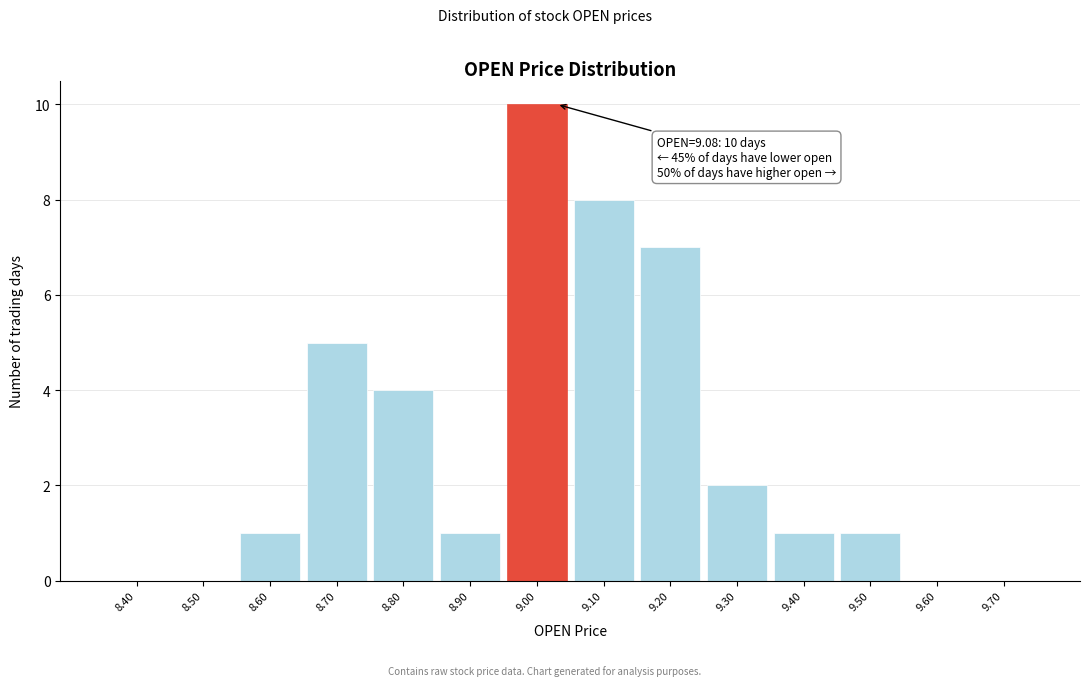

Reading left to right, list all the values displayed in this chart.

8.40=0	8.50=0	8.60=1	8.70=5	8.80=4	8.90=1	9.00=10	9.10=8	9.20=7	9.30=2	9.40=1	9.50=1	9.60=0	9.70=0